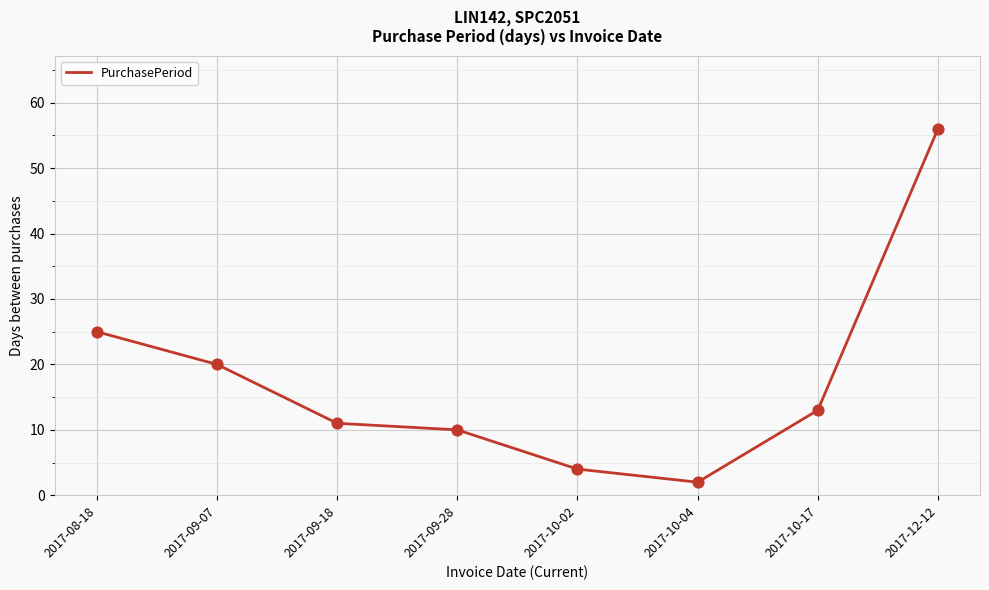

Which has a higher value, 2017-08-18 or 2017-09-28?

2017-08-18